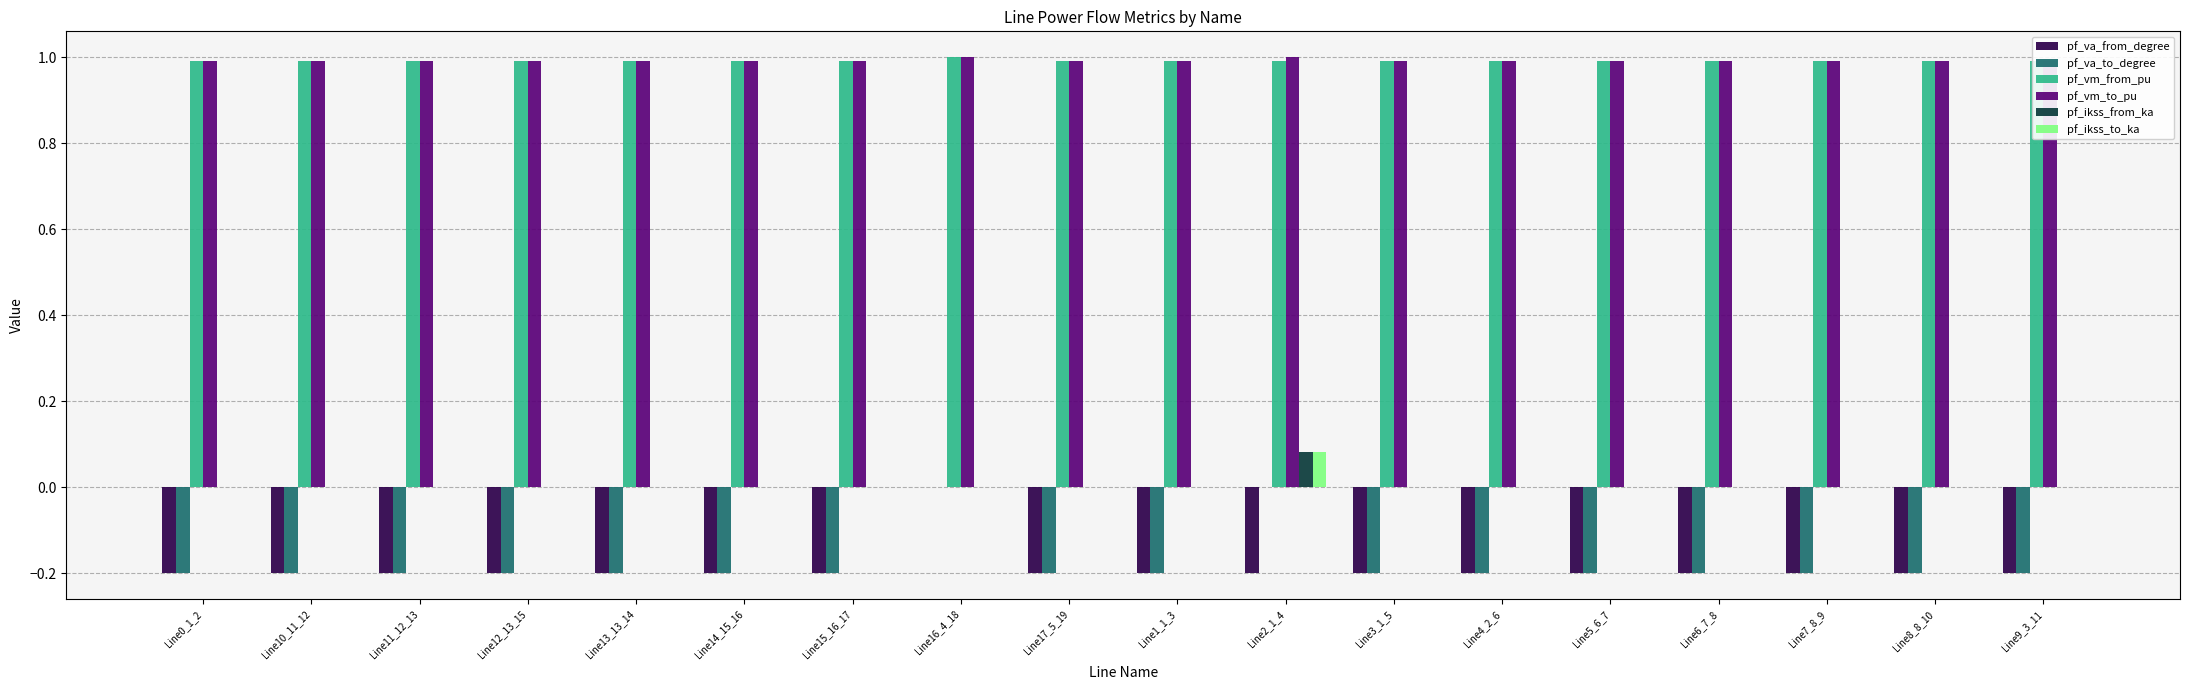

What is the total value across all series at Line13_13_14?

1.6